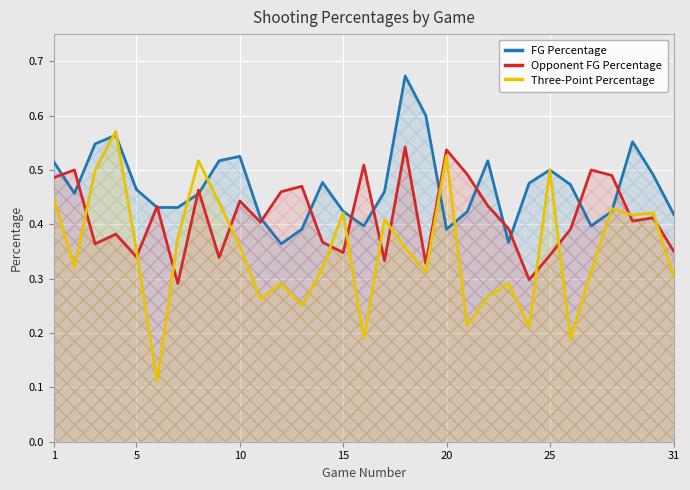

True or false: FG Percentage has more than 1 points higher than both neighbors.

True